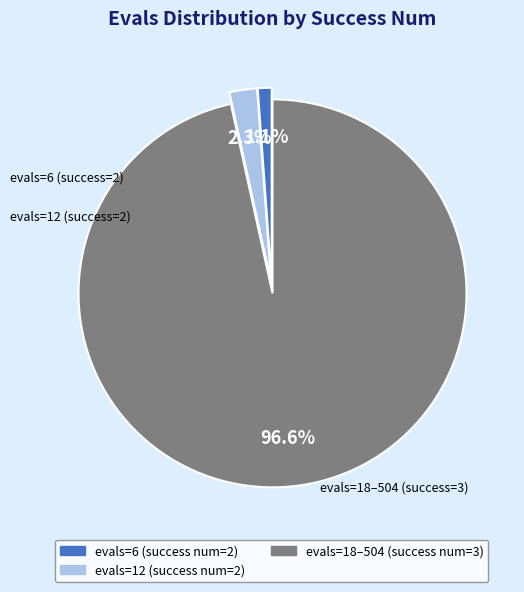

How many slices are in this pie chart?

3